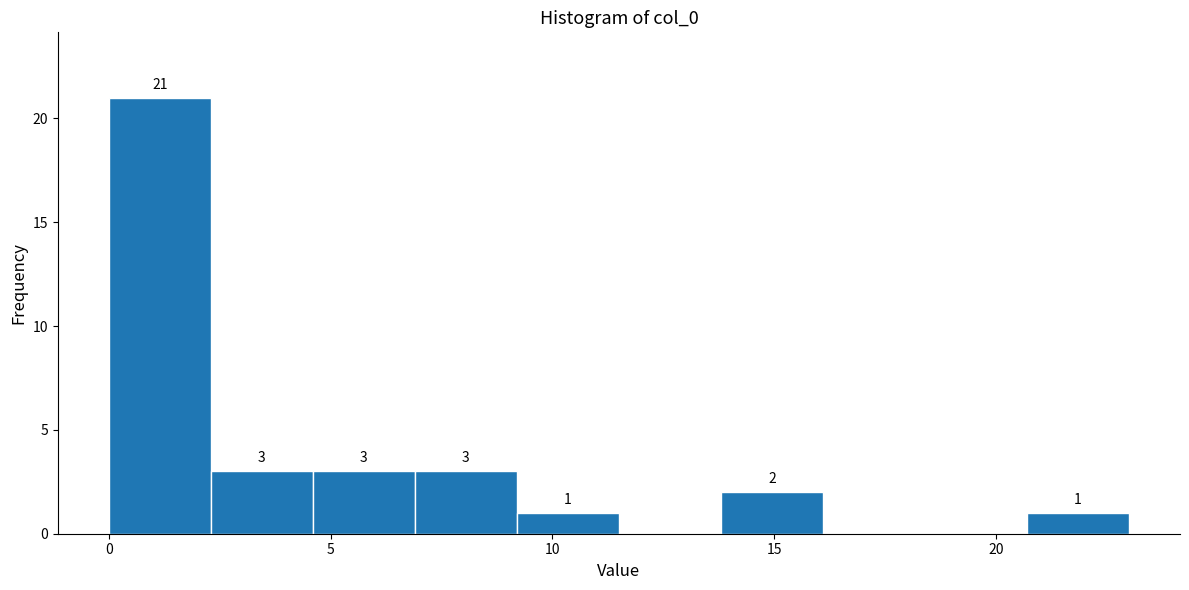

Over which range of the x-axis is the bar tallest?

0.0 to 2.3